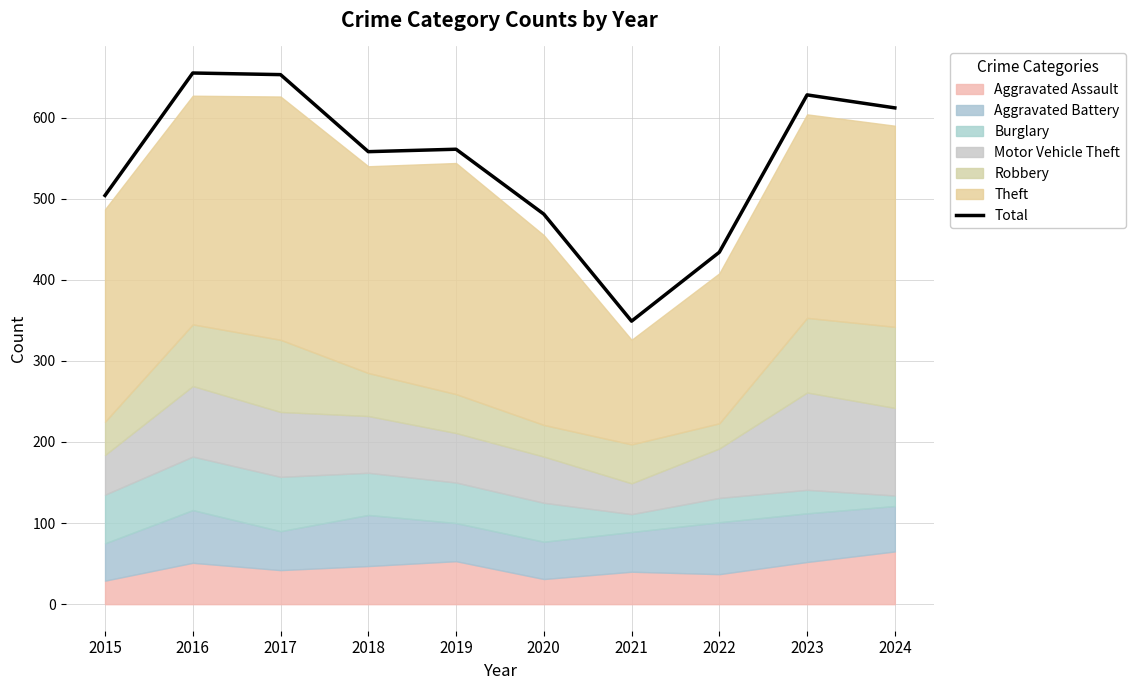

What is the sum of the values at 2024 and 2019?

1173